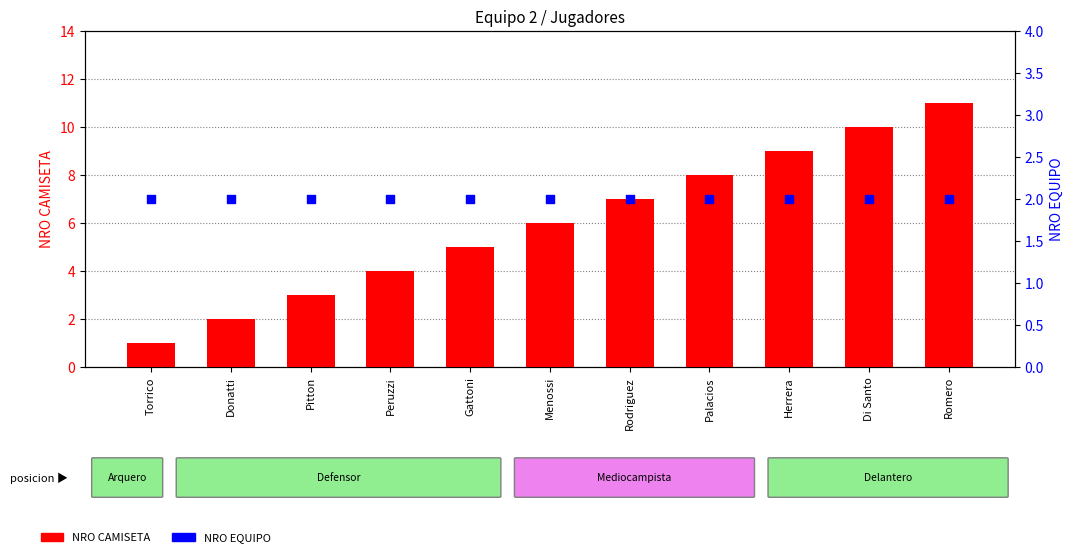

Which series reaches the maximum Y coordinate?

NRO CAMISETA